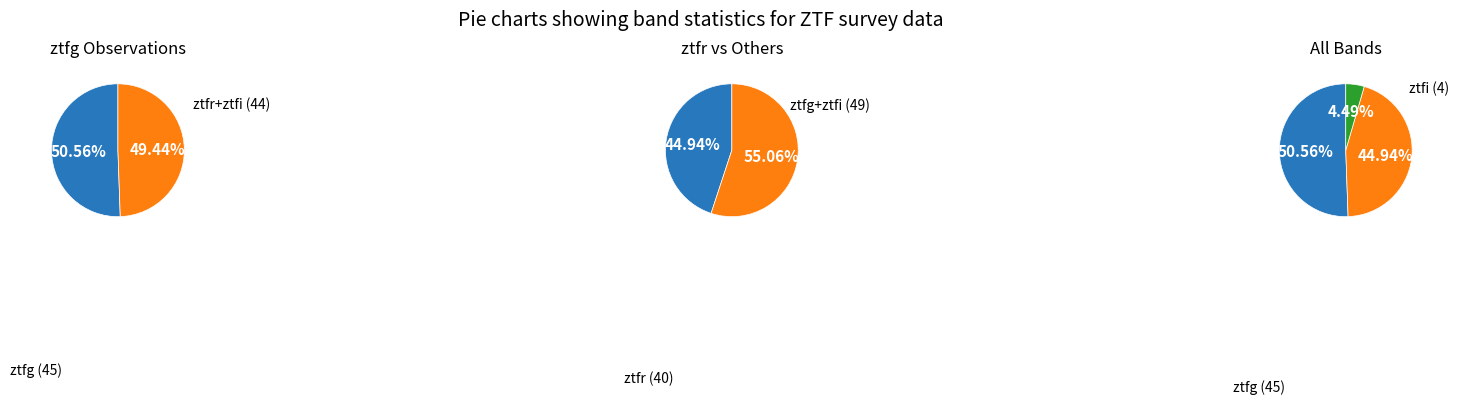

What percentage is the ztfi slice, to the nearest percent?

4%